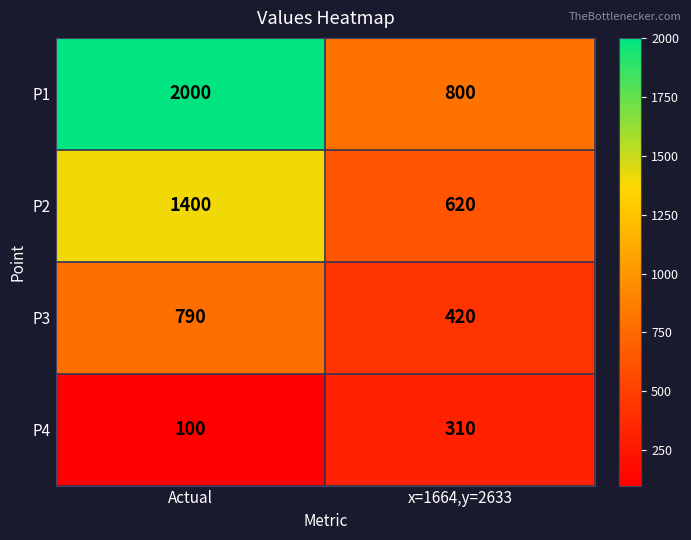

Is it true that P4 equals 310 at x=1664,y=2633?

True